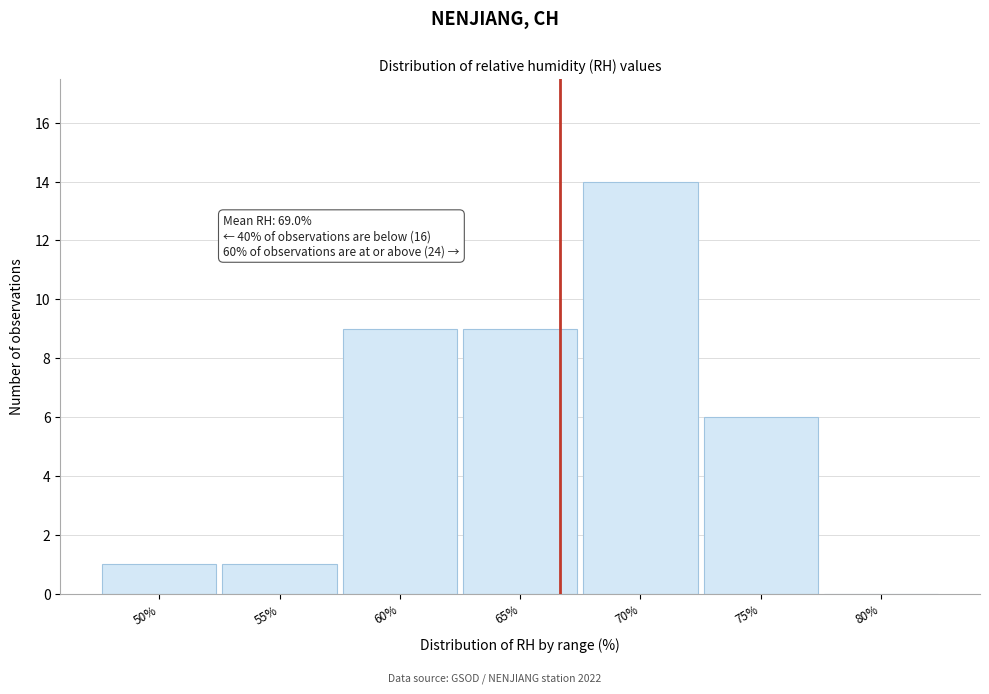

Reading right to left, list all the values displayed in this chart.

80%=0	75%=6	70%=14	65%=9	60%=9	55%=1	50%=1